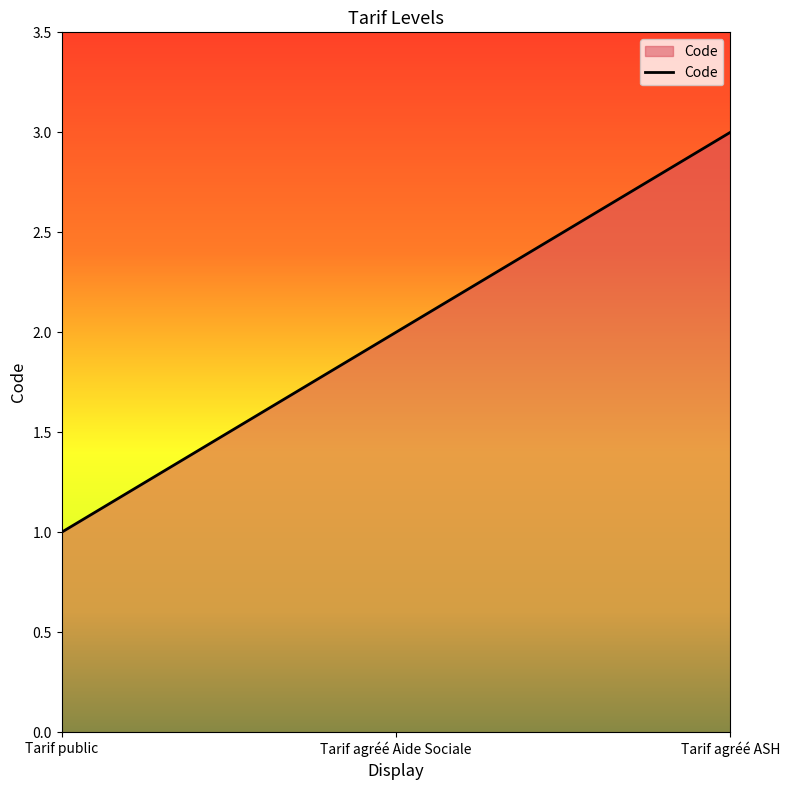

List the labels in order of value, largest first.

Tarif agréé ASH, Tarif agréé Aide Sociale, Tarif public